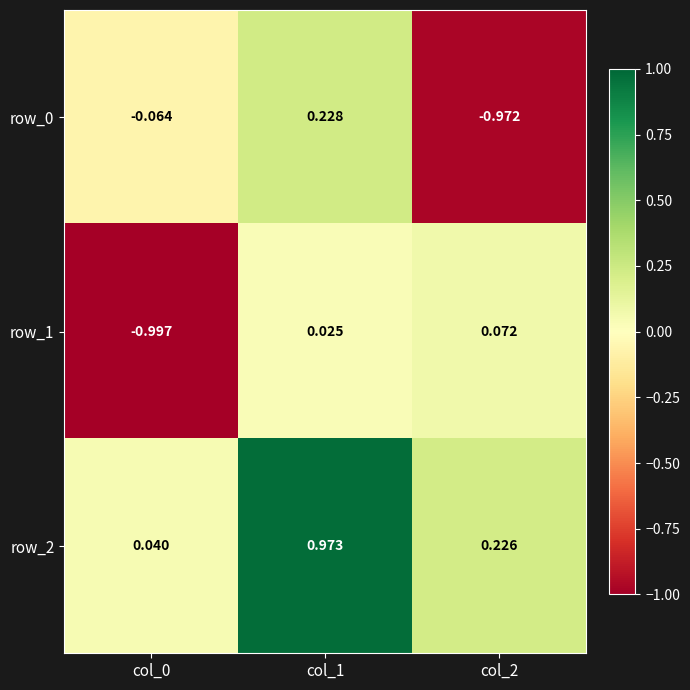

The row_0 series shows 0.2 at col_1. True or false?

True